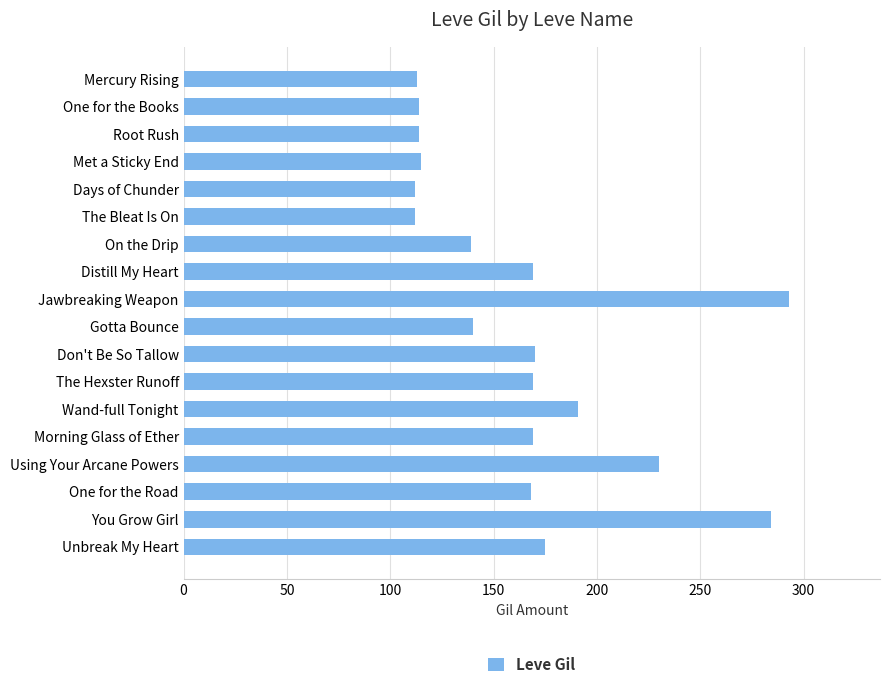

What is the change in value from Mercury Rising to The Hexster Runoff?

+56